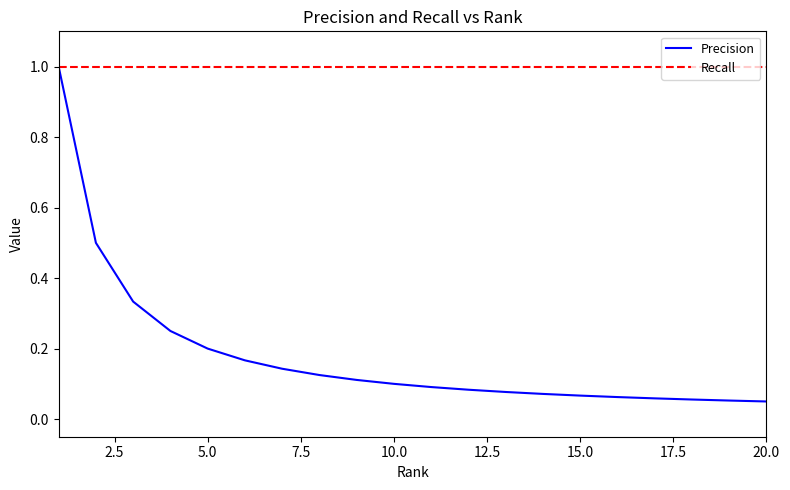

Which series has the widest spread of values?

Precision